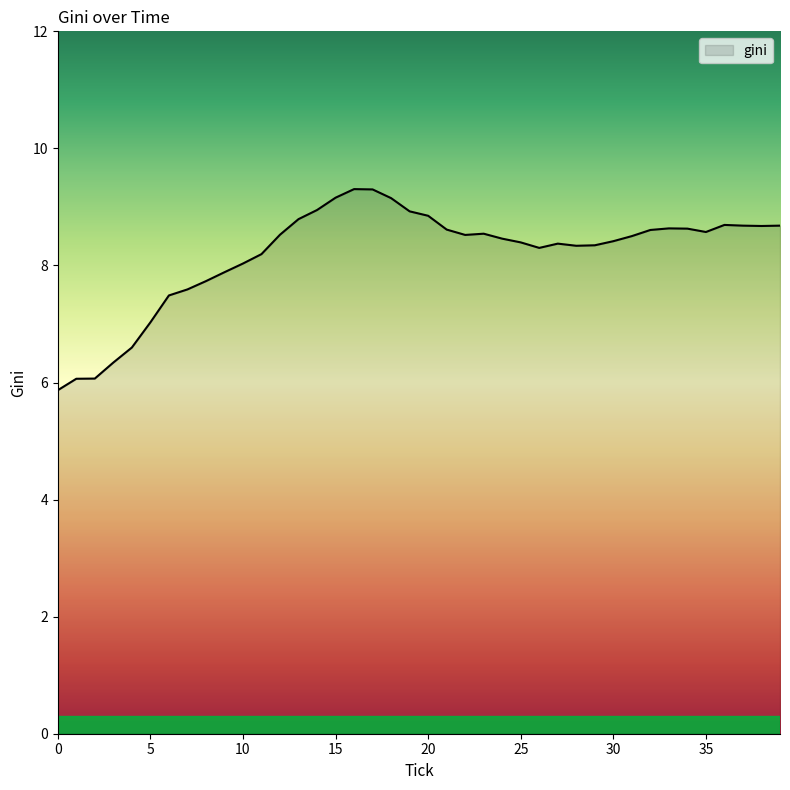

What is the difference between the maximum and minimum values?

3.4